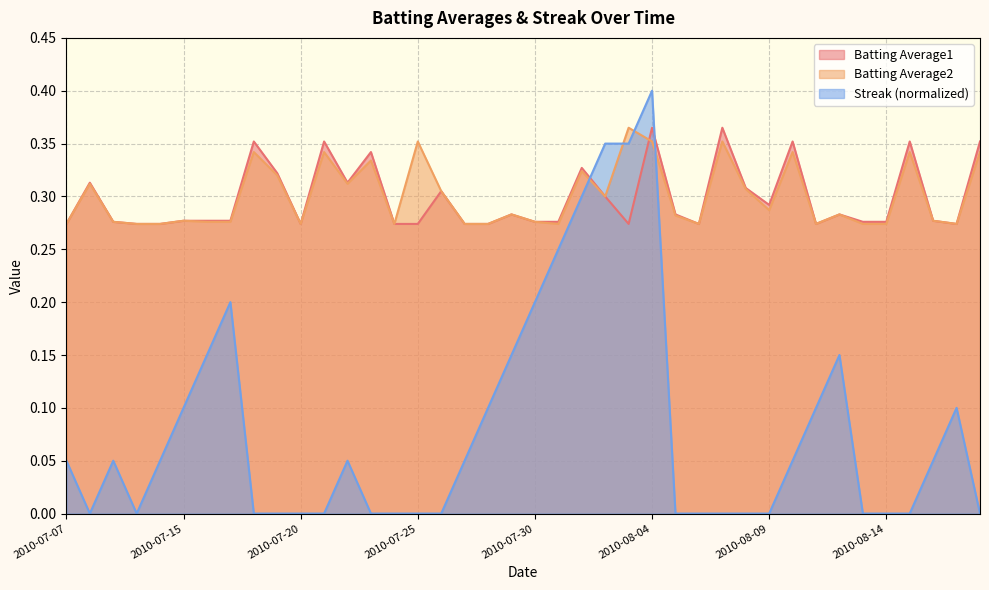

What is the value of the Batting Average2 point at the 4th from the left?

0.3